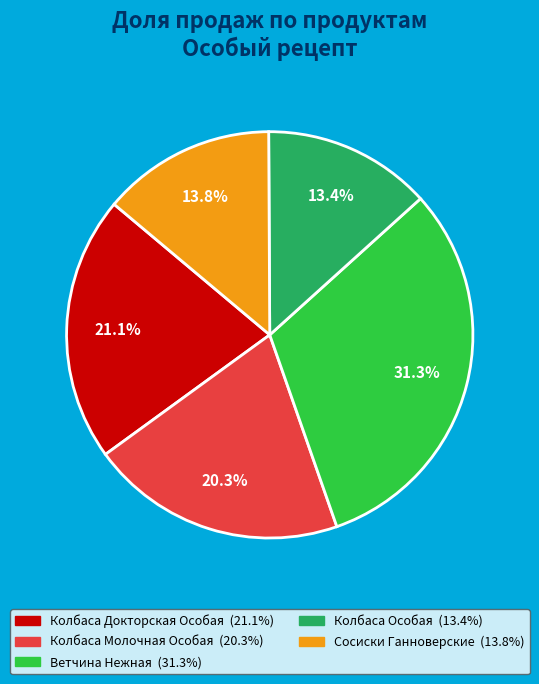

Combined, do Сосиски Ганноверские and Колбаса Молочная Особая account for over 50%?

No